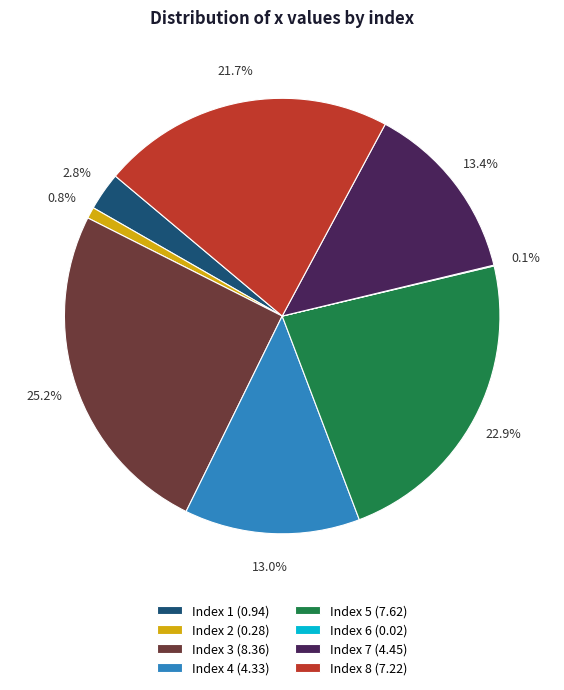

Which slice is the largest?

Index 3 (8.36)